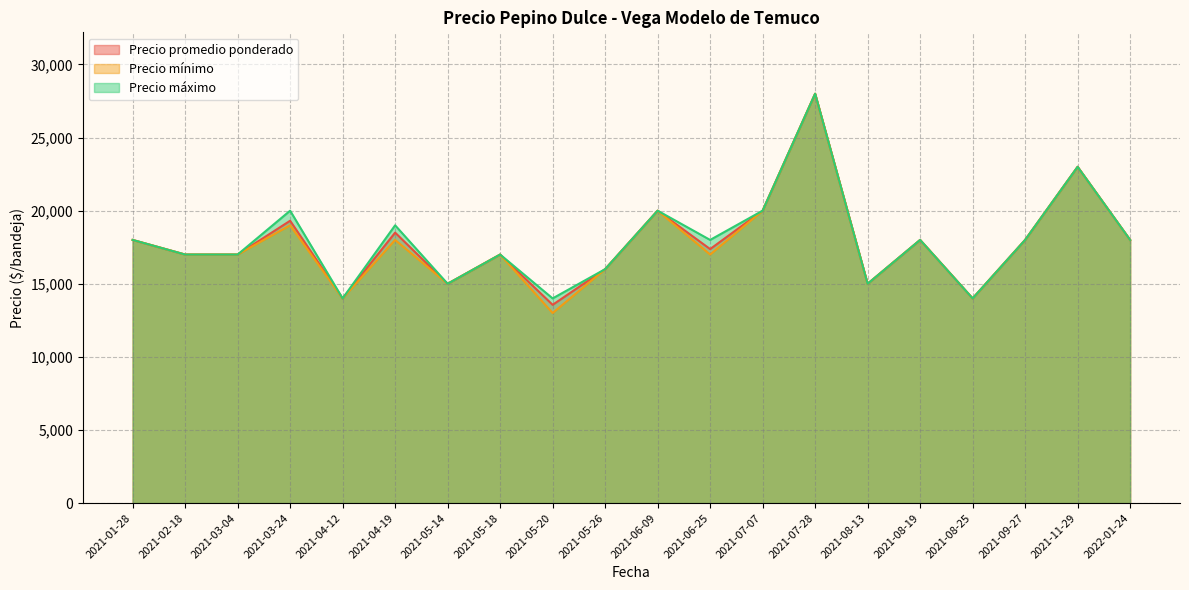

Where is Precio mínimo nearest to the value 20500?

2021-06-09